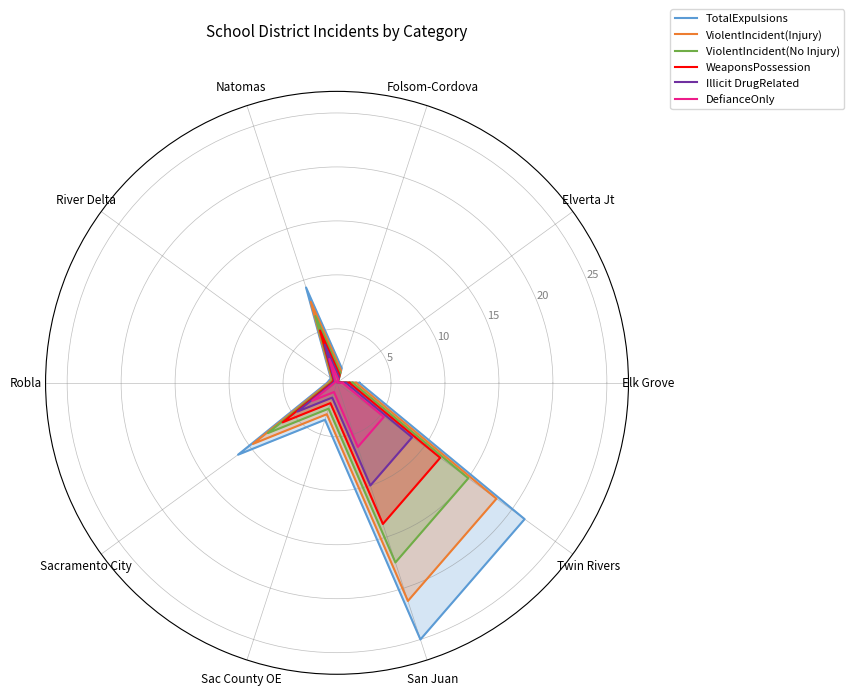

Reading left to right, what are all the values shown in this chart?

TotalExpulsions: 2.1	0.1	1.4	9.3	0.7	0.9	11.3	3.6	25.0	21.5	2.1
ViolentIncident(Injury): 1.8	0.1	1.2	7.9	0.6	0.8	9.6	3.1	21.2	18.3	1.8
ViolentIncident(No Injury): 1.5	0.1	1.0	6.5	0.5	0.6	7.9	2.5	17.5	15.0	1.5
WeaponsPossession: 1.1	0.1	0.8	5.1	0.4	0.5	6.2	2.0	13.8	11.8	1.1
Illicit DrugRelated: 0.8	0.0	0.6	3.7	0.3	0.4	4.5	1.4	10.0	8.6	0.8
DefianceOnly: 0.5	0.0	0.4	2.3	0.2	0.2	2.8	0.9	6.2	5.4	0.5